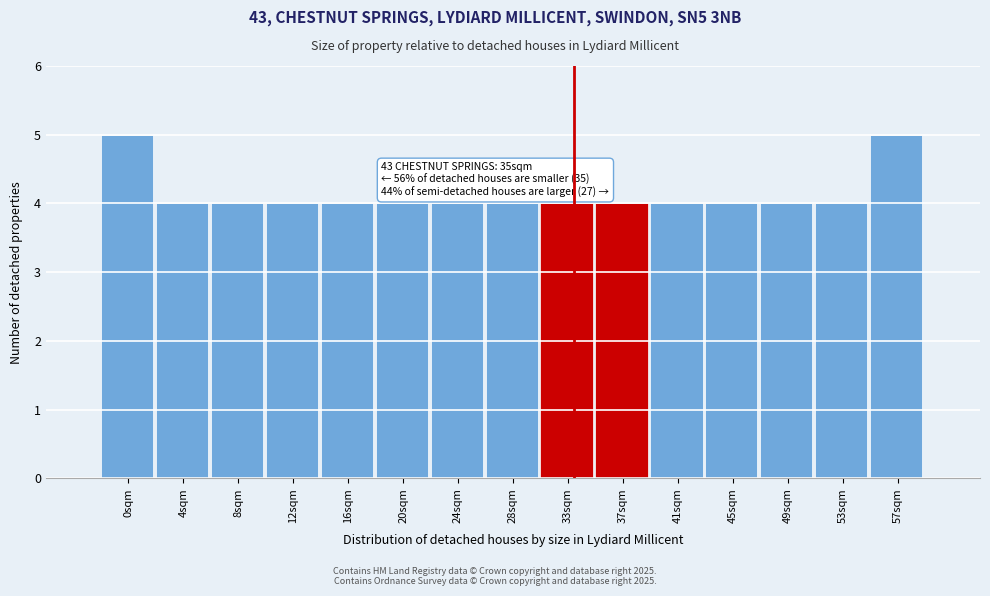

Reading left to right, transcribe all the data shown in this chart.

5	4	4	4	4	4	4	4	4	4	4	4	4	4	5